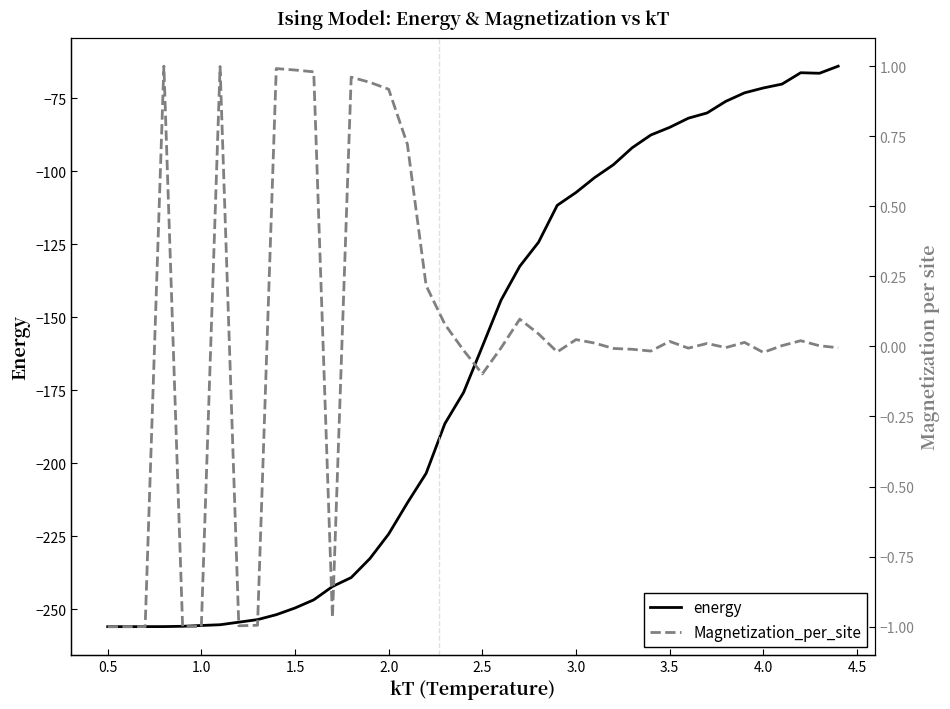

What are all the series names shown in the legend?

energy, Magnetization_per_site